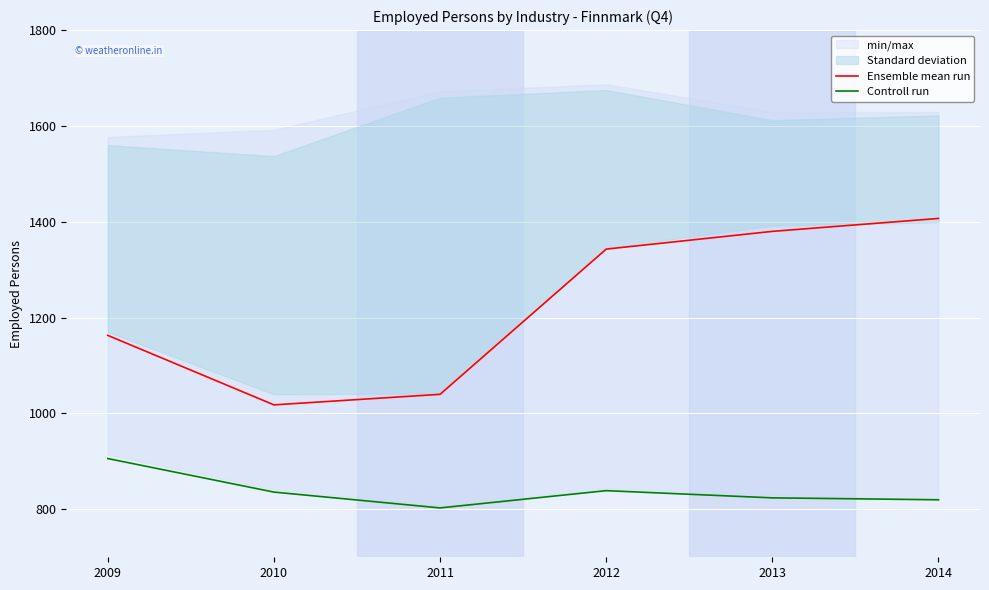

Which has a higher value, 2011 or 2013?

2013